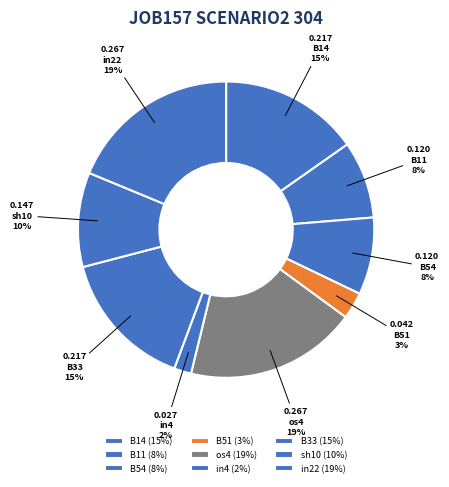

Does B11 account for over 50% of the chart?

No